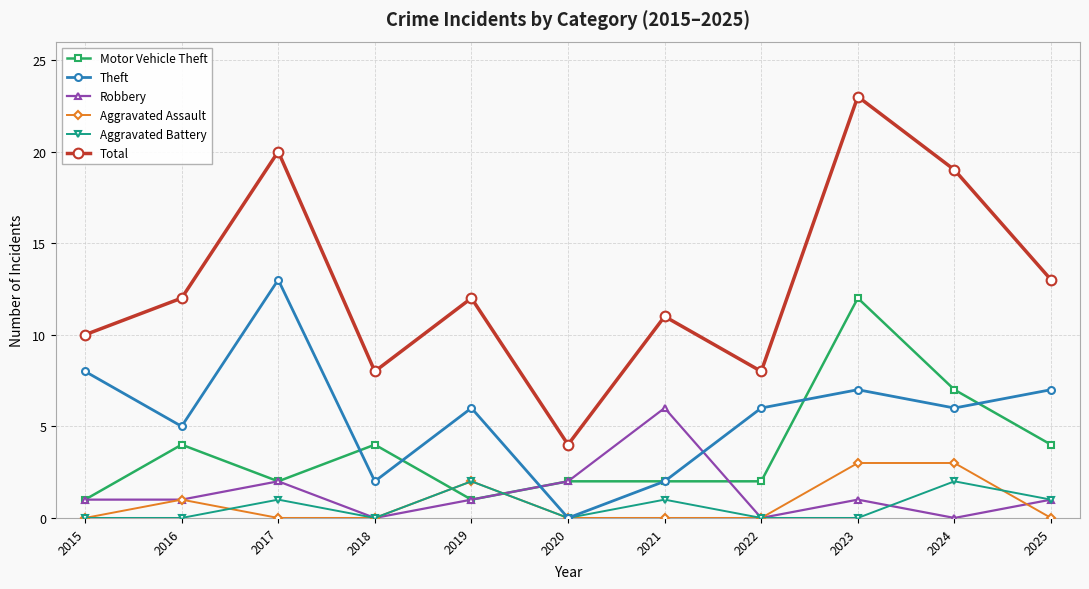

True or false: Aggravated Assault has more than 0 points higher than both neighbors.

True